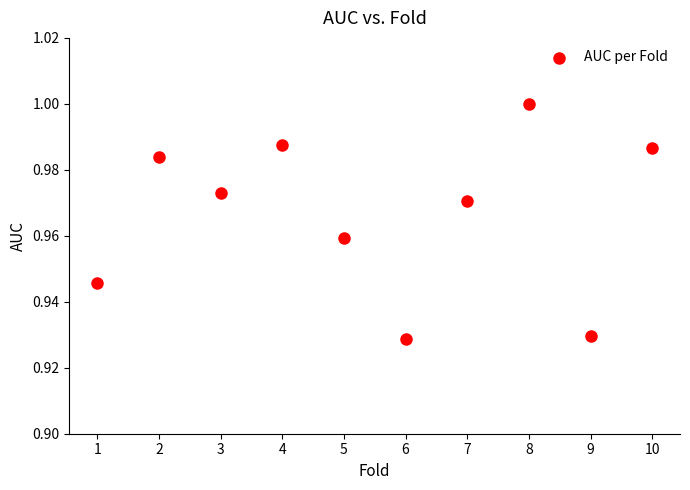

What is the range of X values (max minus min)?

9.0